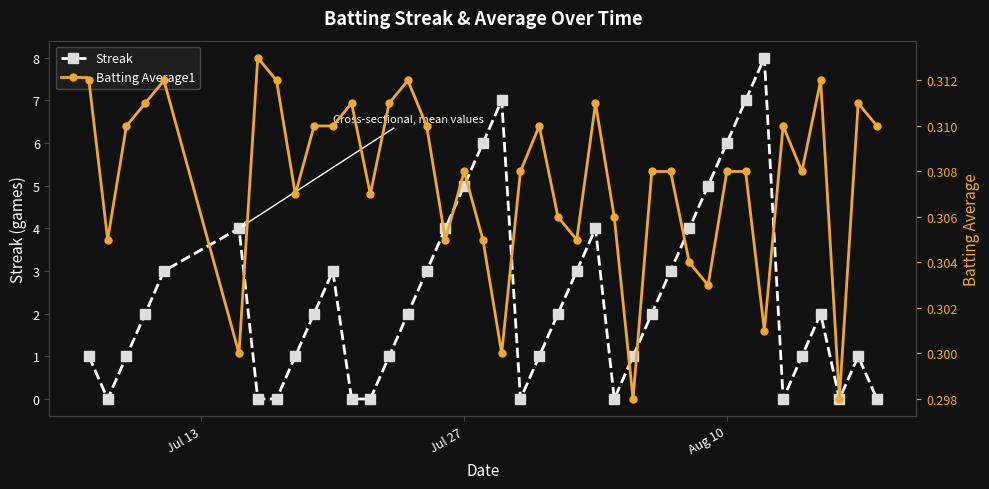

In Streak, how many points are higher than both neighbors (excluding endpoints)?

7